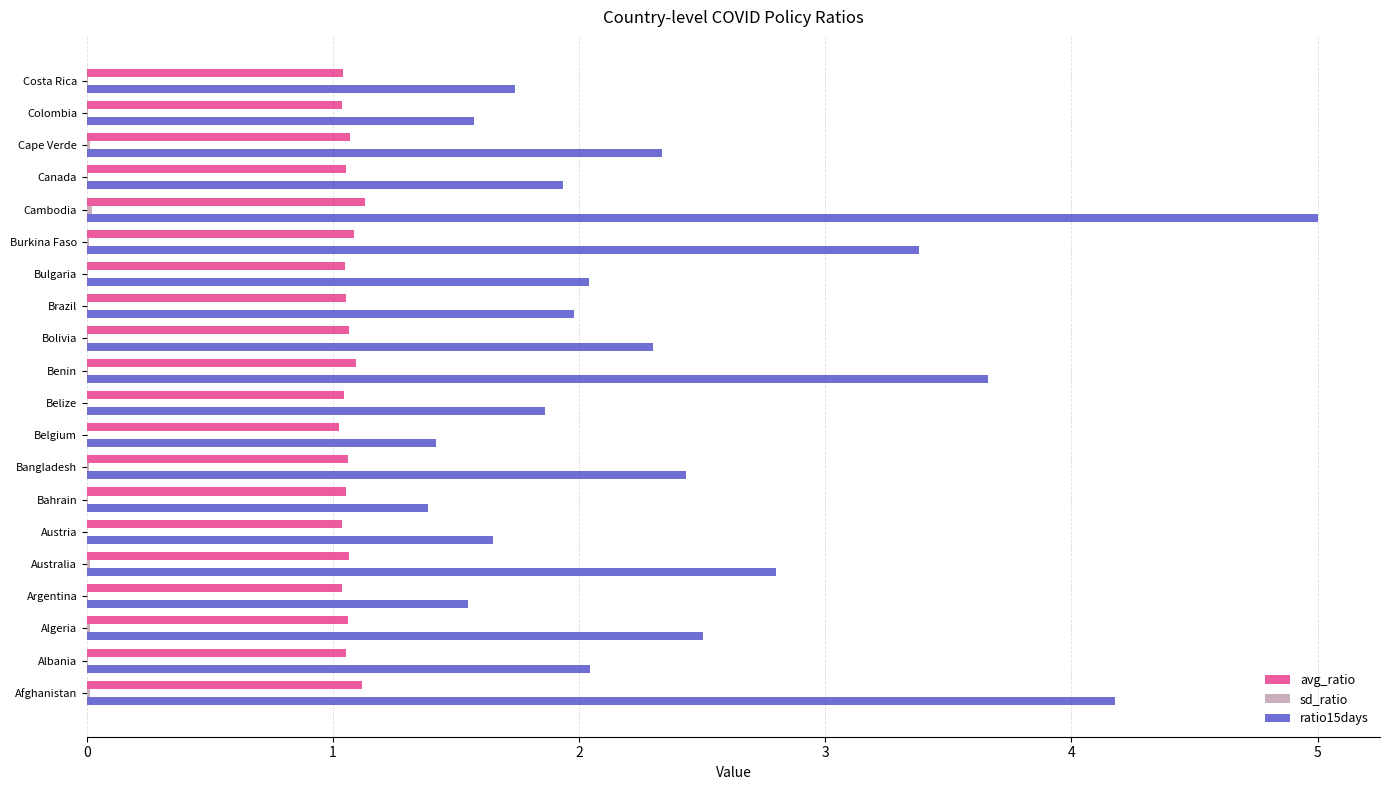

Which category has the highest value in the ratio15days series?

Cambodia